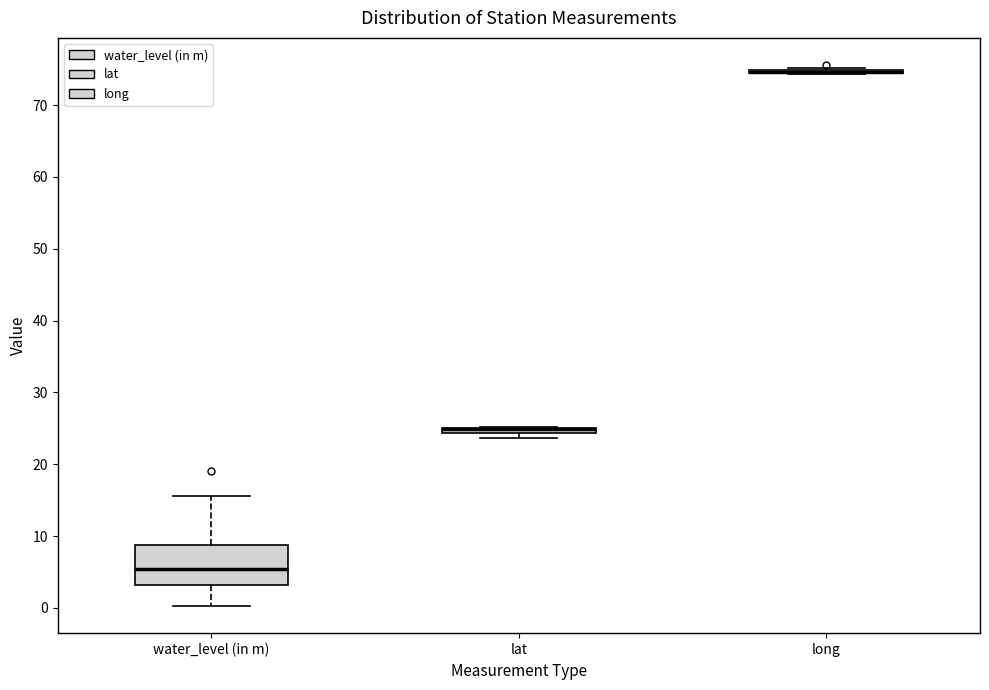

Which box is the tallest, from its lower edge to its upper edge?

water_level (in m)